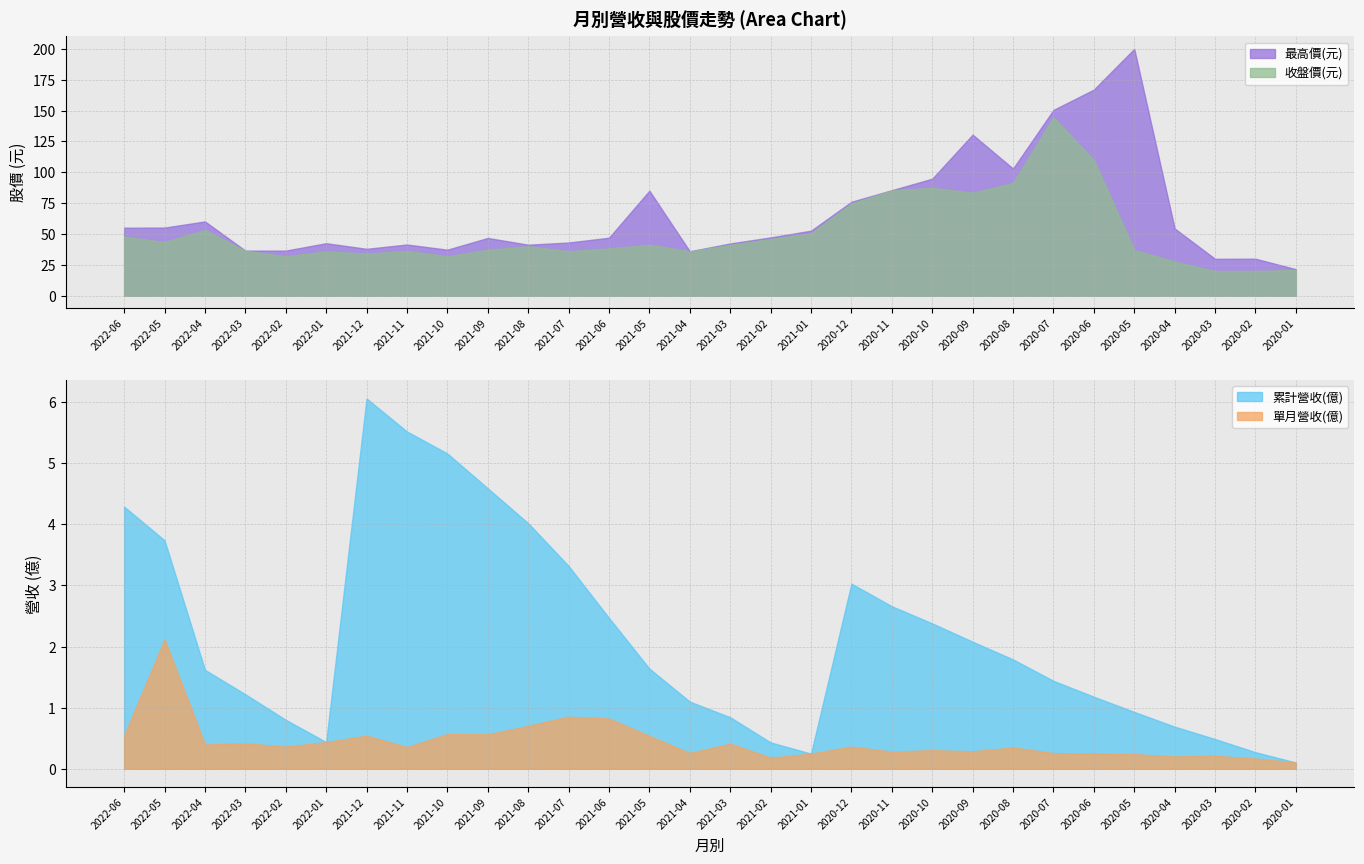

What is the minimum value shown in the chart?

0.1